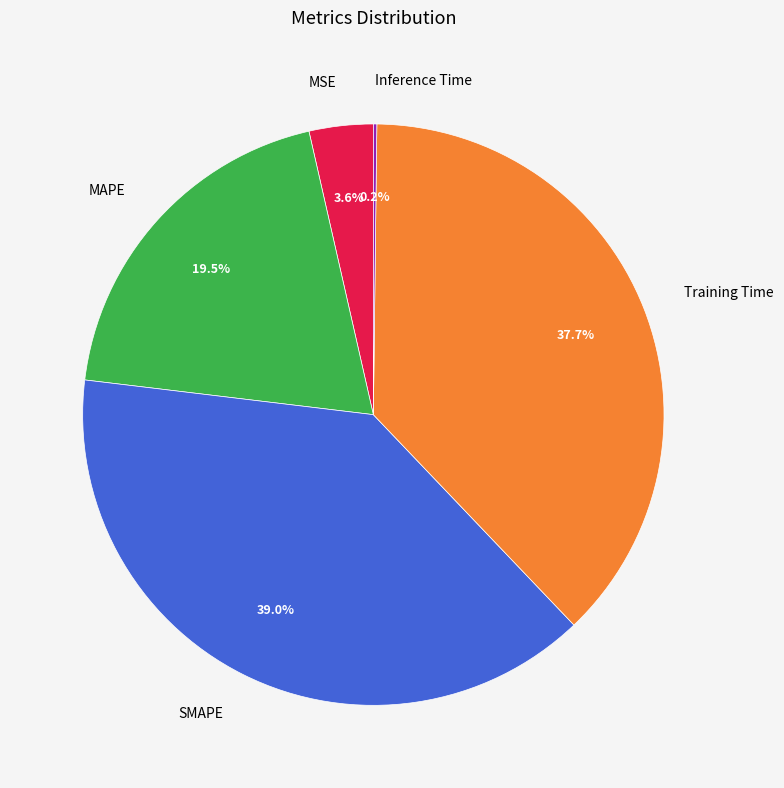

Which slice is the largest?

SMAPE